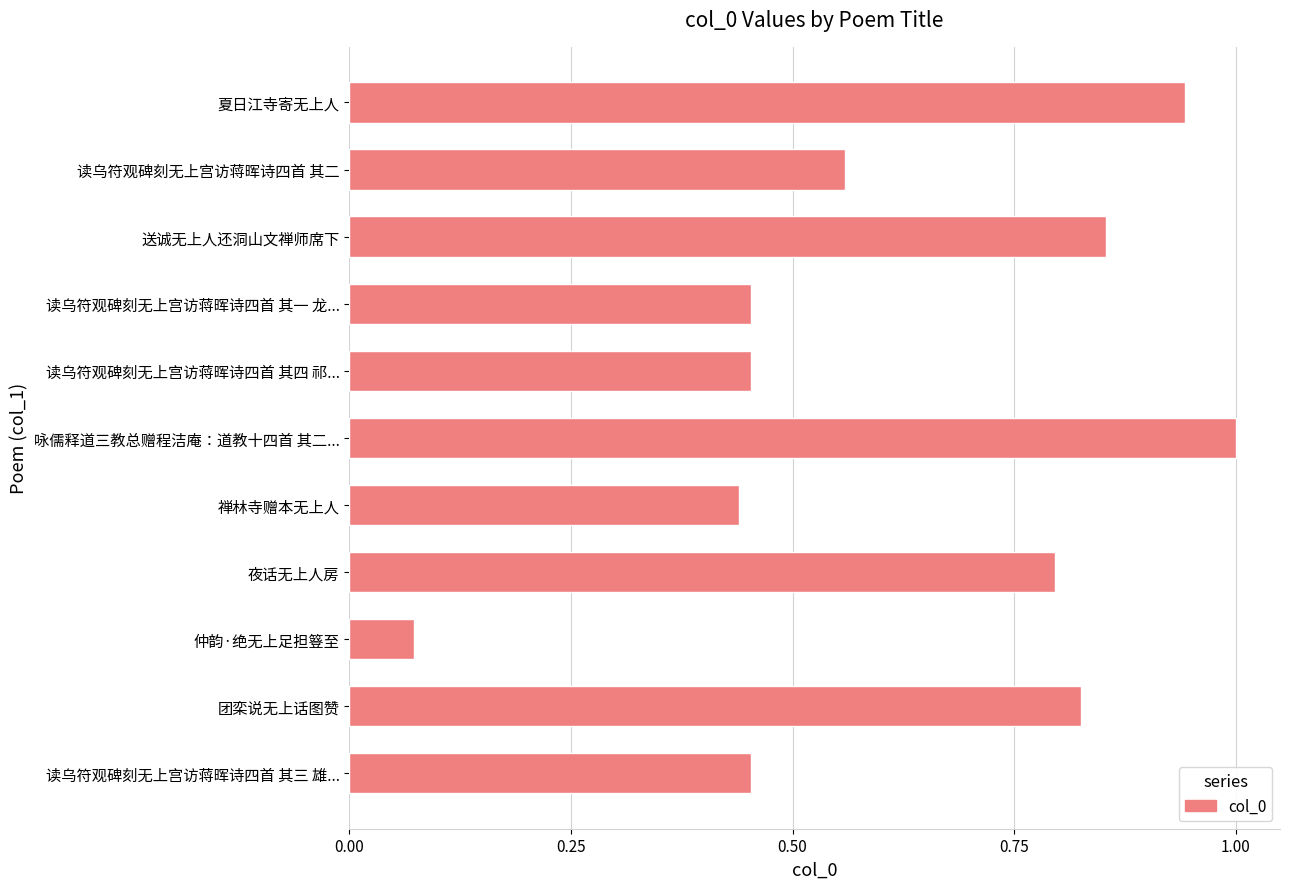

Where is the data nearest to the value 0?

仲韵·绝无上足担簦至